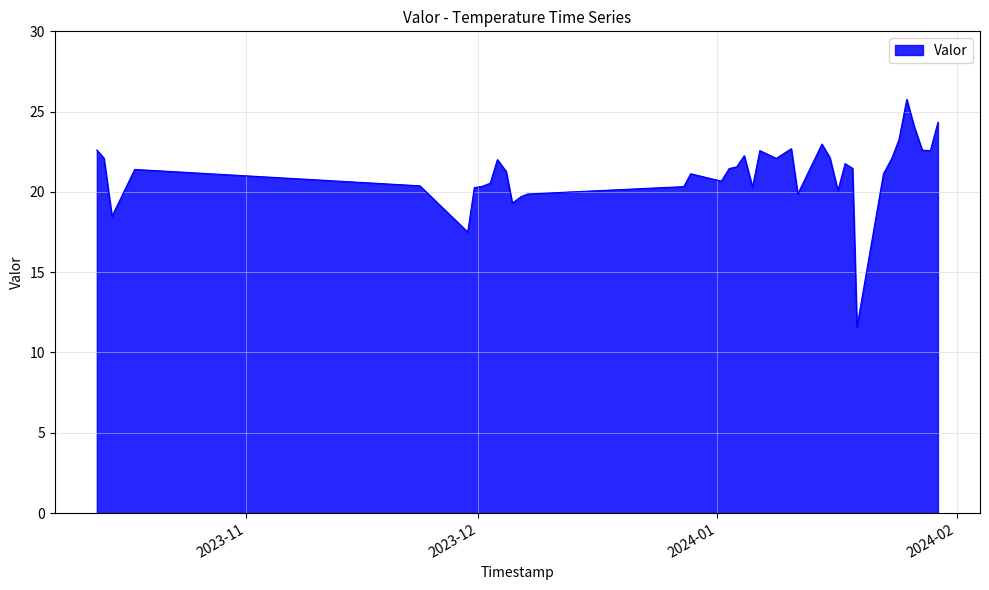

How many values are below 21?

15